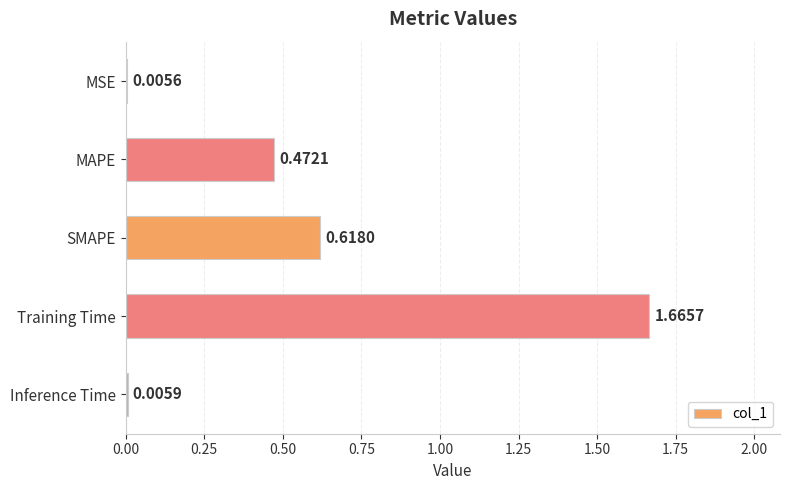

Which label corresponds to the largest value in the chart?

Training Time